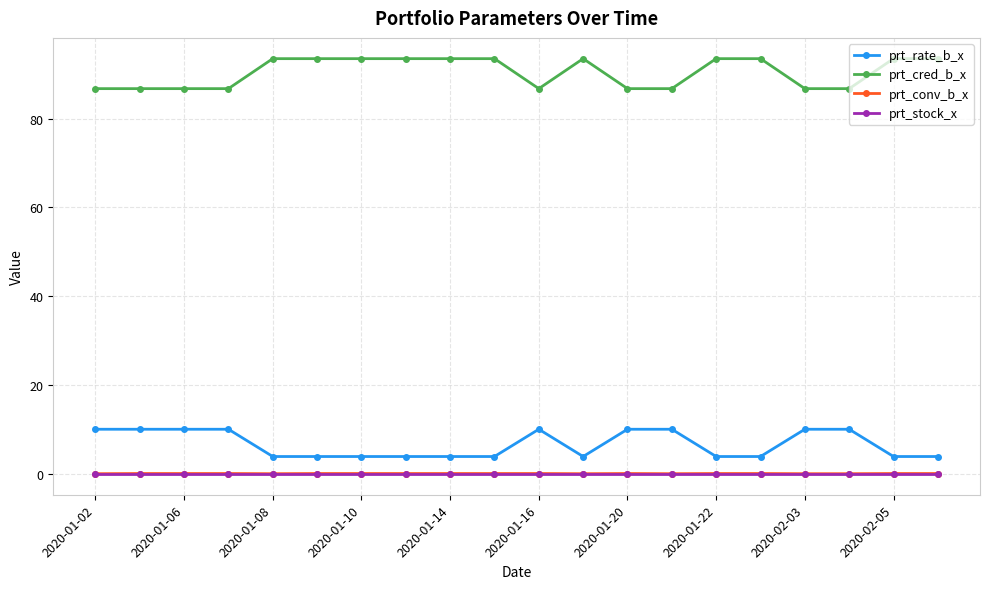

What is the highest value of the prt_cred_b_x series?

93.5